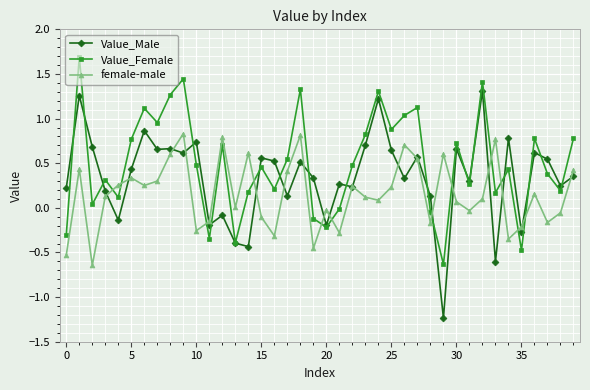

Rank the series by their average value, from highest to lowest.

Value_Female, Value_Male, female-male